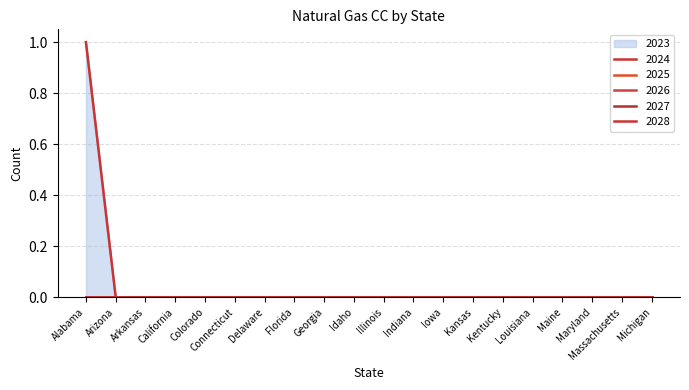

Reading right to left, what are all the values shown in this chart?

2023: 0	0	0	0	0	0	0	0	0	0	0	0	0	0	0	0	0	0	0	1
2024: 0	0	0	0	0	0	0	0	0	0	0	0	0	0	0	0	0	0	0	1
2025: 0	0	0	0	0	0	0	0	0	0	0	0	0	0	0	0	0	0	0	0
2026: 0	0	0	0	0	0	0	0	0	0	0	0	0	0	0	0	0	0	0	0
2027: 0	0	0	0	0	0	0	0	0	0	0	0	0	0	0	0	0	0	0	0
2028: 0	0	0	0	0	0	0	0	0	0	0	0	0	0	0	0	0	0	0	0